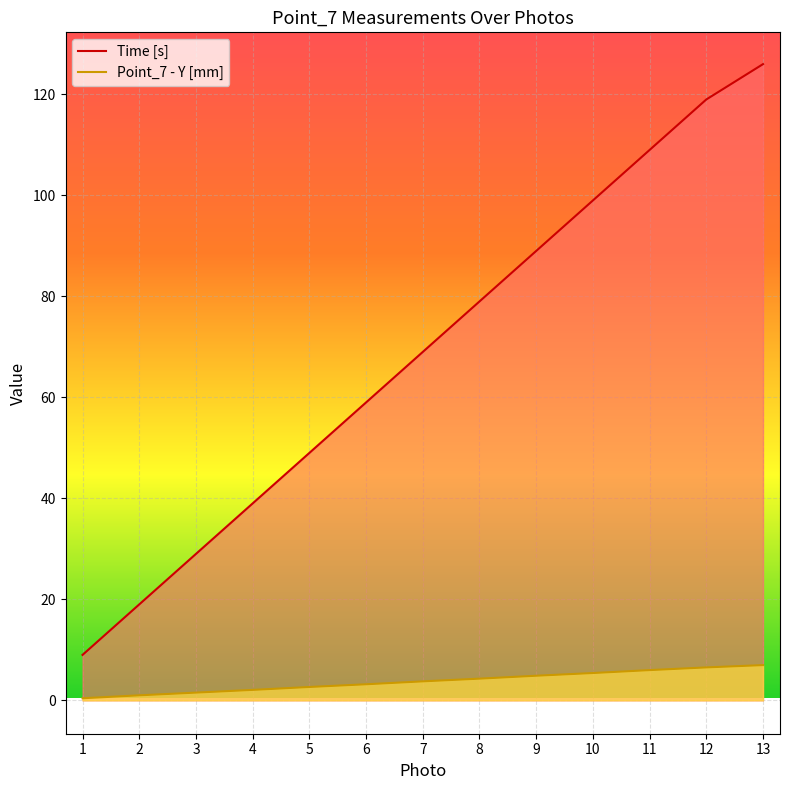

Reading right to left, list all the values displayed in this chart.

Time [s]: 13=126.0	12=119.0	11=109.0	10=99.0	9=89.0	8=79.0	7=69.0	6=59.0	5=49.0	4=39.0	3=29.0	2=19.0	1=9.0
Point_7 - Y [mm]: 13=7.0	12=6.5	11=6.0	10=5.4	9=4.9	8=4.3	7=3.8	6=3.2	5=2.6	4=2.1	3=1.5	2=1.0	1=0.4